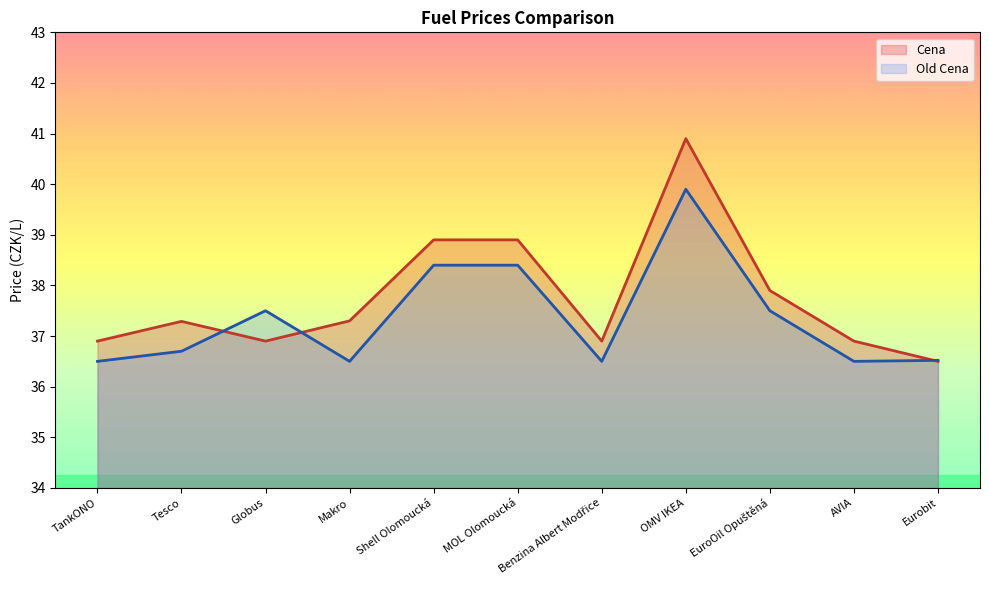

Reading left to right, transcribe all the data shown in this chart.

Cena: 36.9	37.3	36.9	37.3	38.9	38.9	36.9	40.9	37.9	36.9	36.5
Old Cena: 36.5	36.7	37.5	36.5	38.4	38.4	36.5	39.9	37.5	36.5	36.5